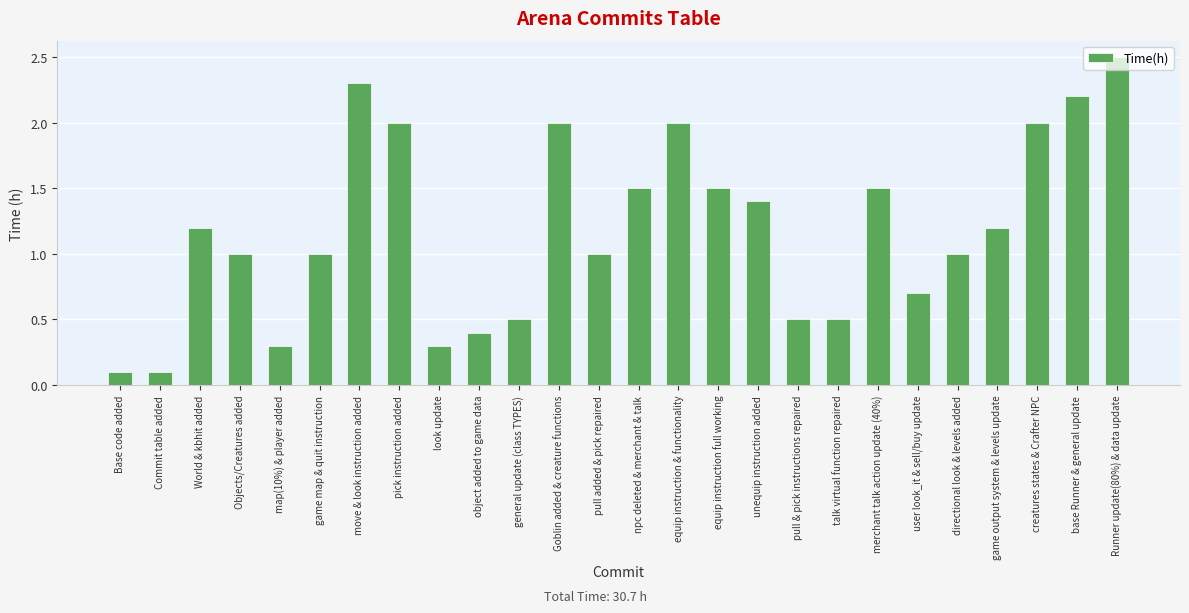

Are the bars horizontal?

No